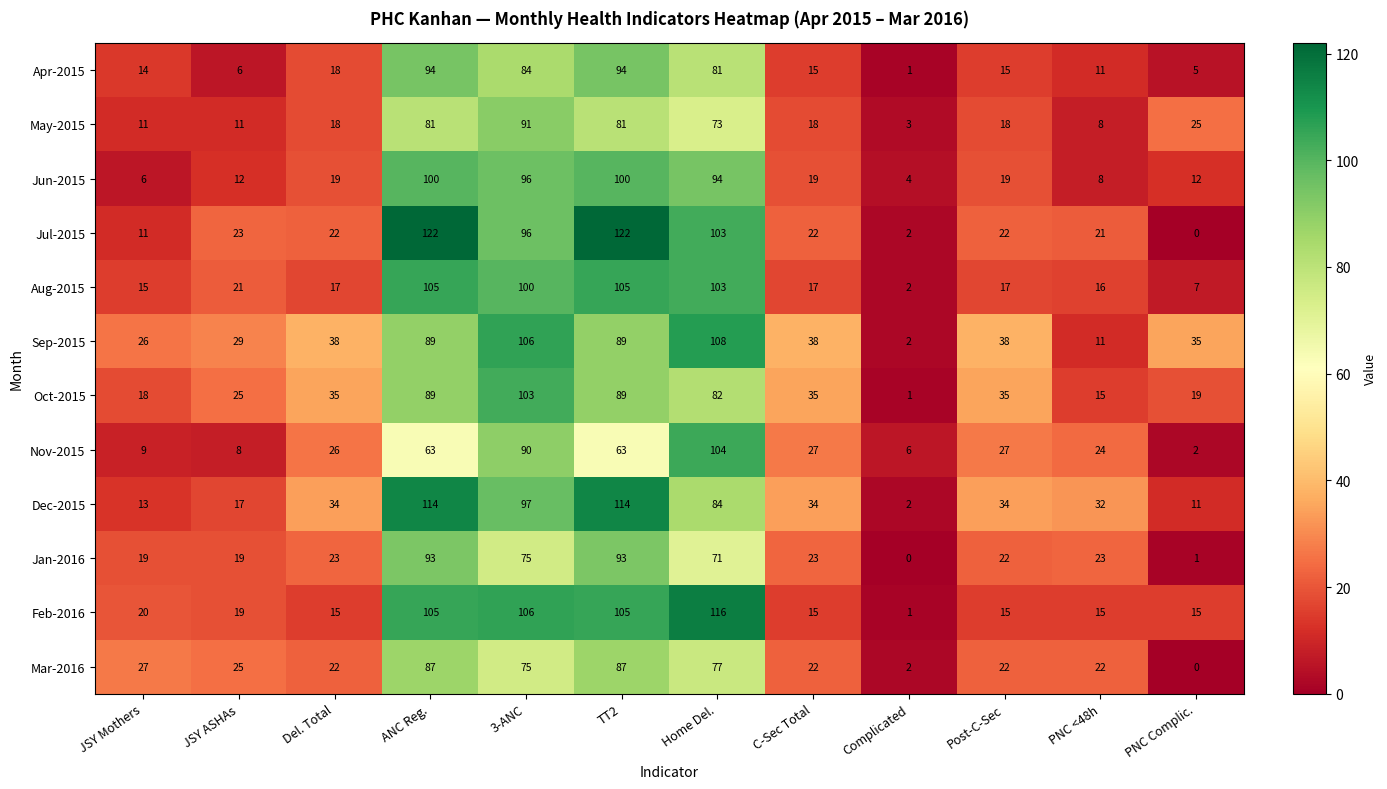

Which series changed the most between Home Del. and C-Sec Total?

Feb-2016